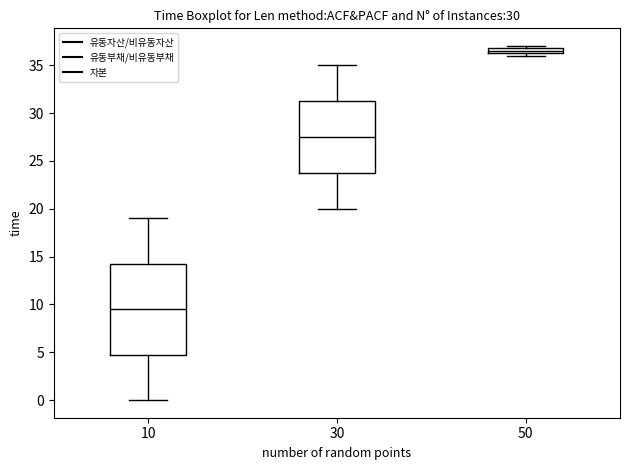

Where does the upper whisker of the box at x = 10 end on the y-axis? The values are not printed on the chart, so give them approximately, as read against the axis.

19.0